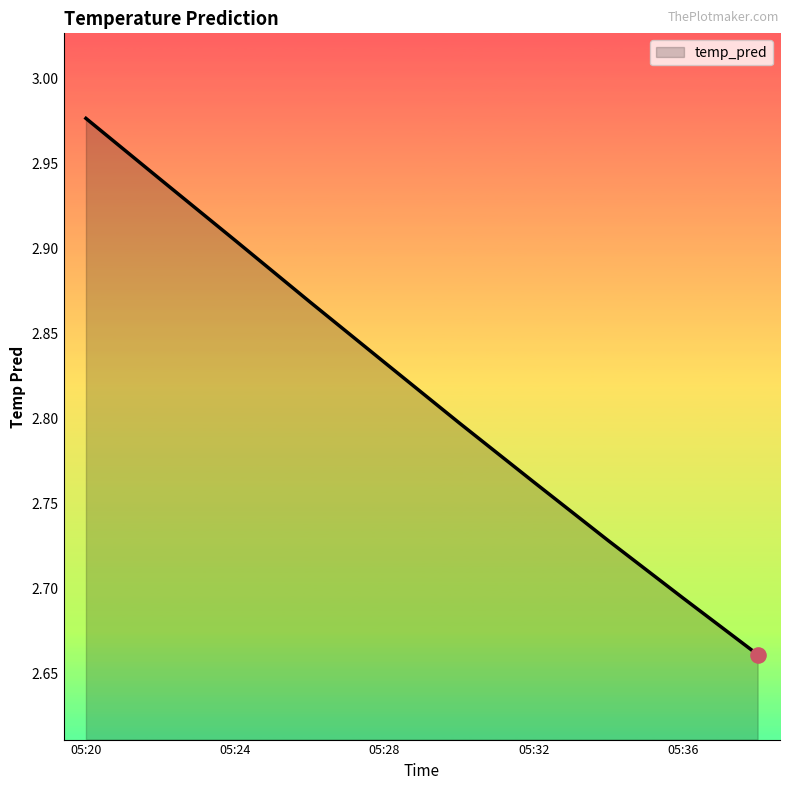

What is the difference between the maximum and minimum values?

0.3